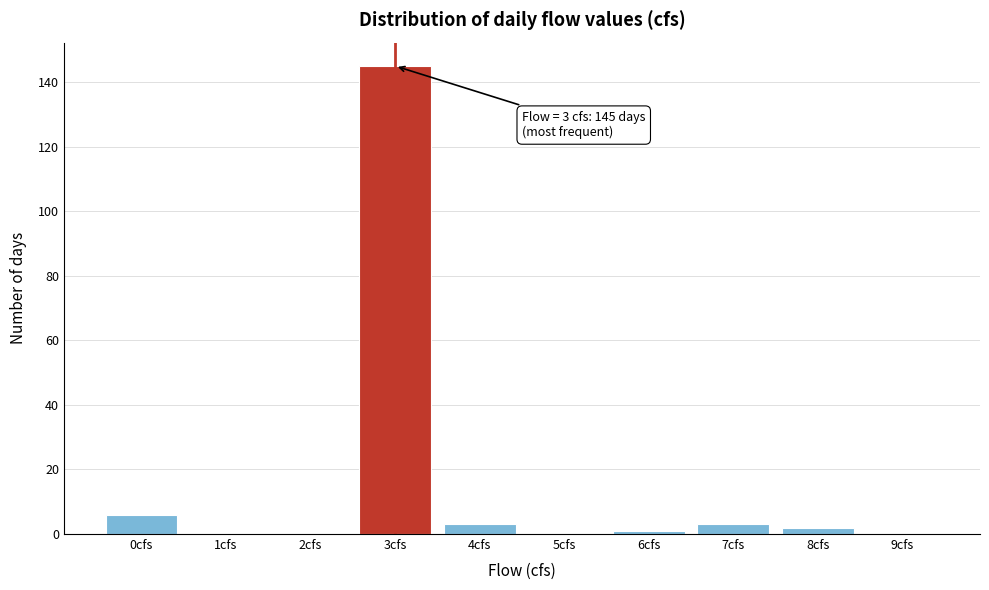

Reading left to right, list all the values displayed in this chart.

0cfs=6	1cfs=0	2cfs=0	3cfs=145	4cfs=3	5cfs=0	6cfs=1	7cfs=3	8cfs=2	9cfs=0